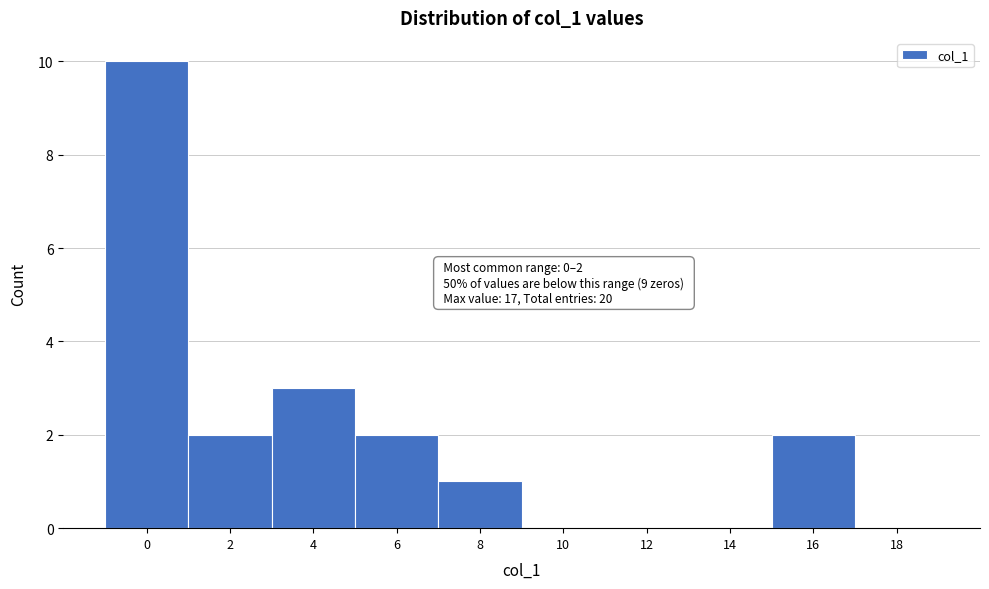

Reading right to left, what are all the values shown in this chart?

18=0	16=2	14=0	12=0	10=0	8=1	6=2	4=3	2=2	0=10